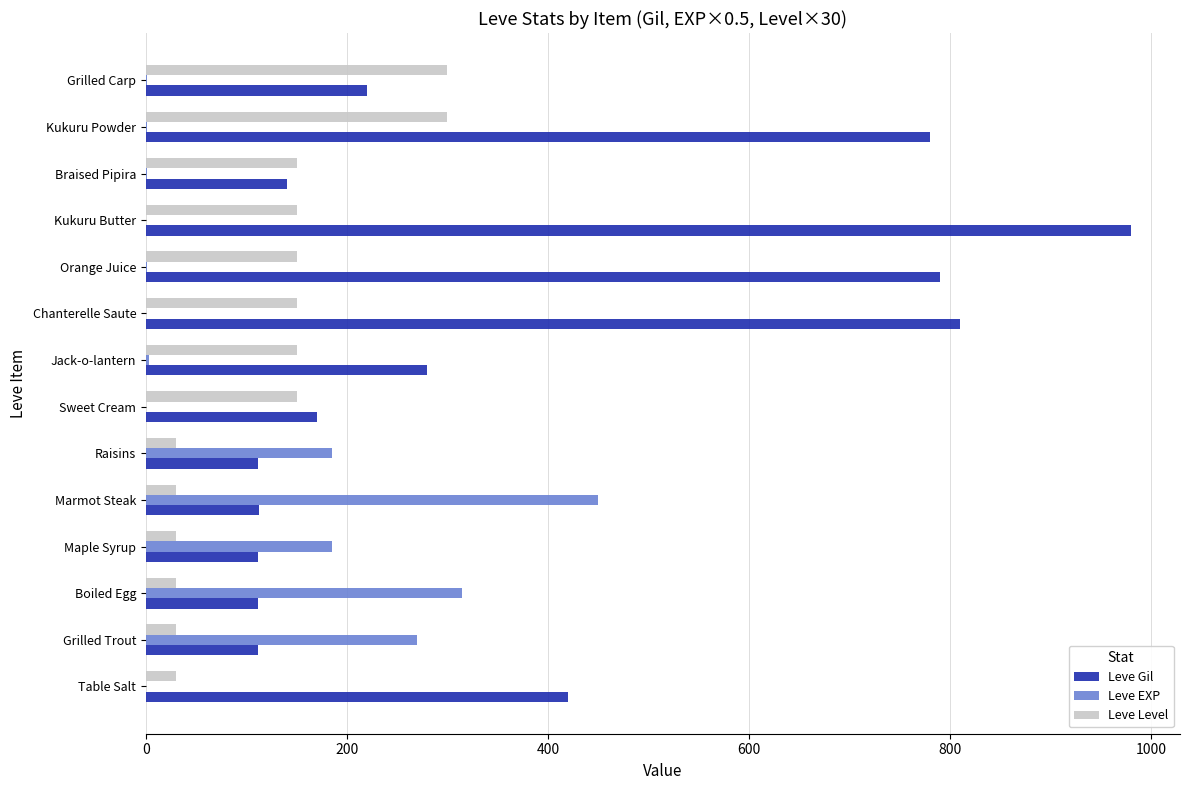

True or false: Leve EXP has a value of 185.0 at Maple Syrup.

True